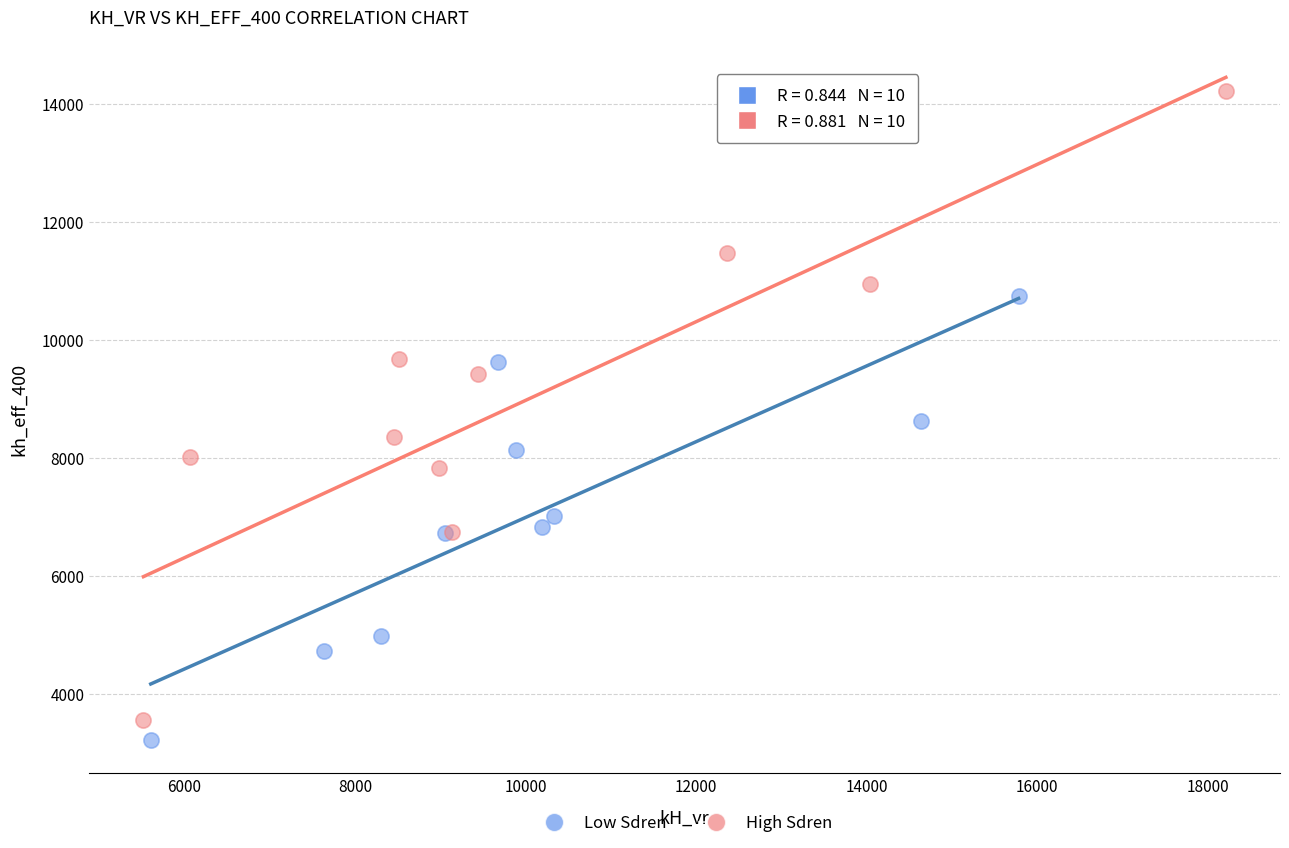

Which series reaches the maximum Y coordinate?

High Sdren